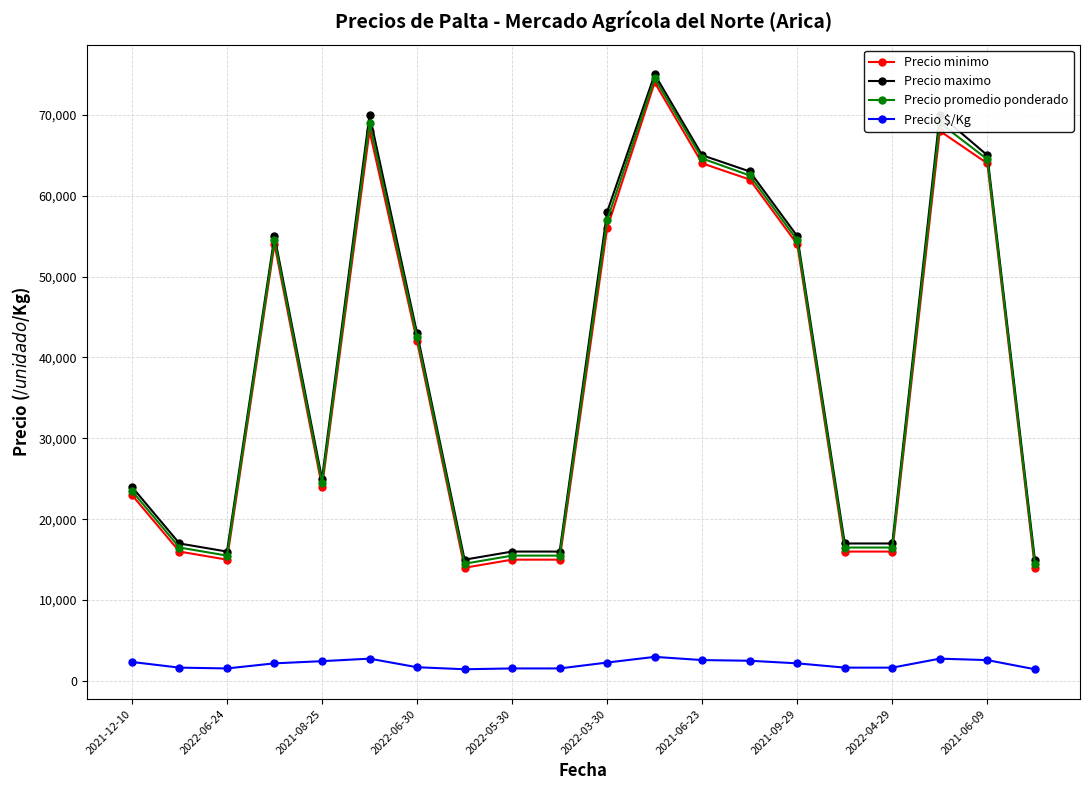

At how many categories does at least one series exceed 26389?

10